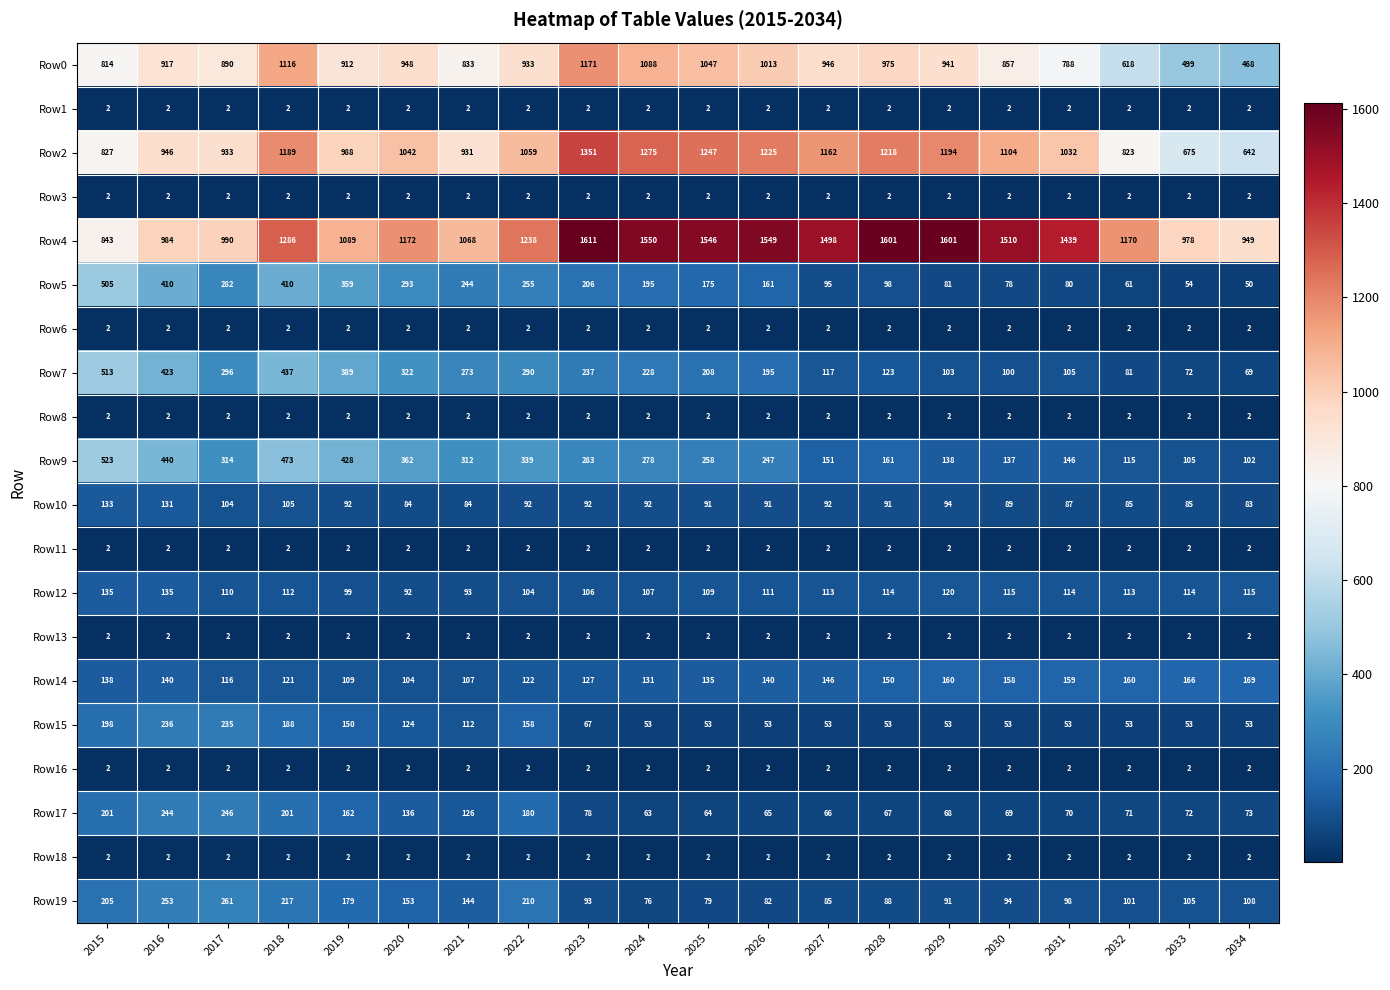

How many values in the Row9 series are below 278?

10